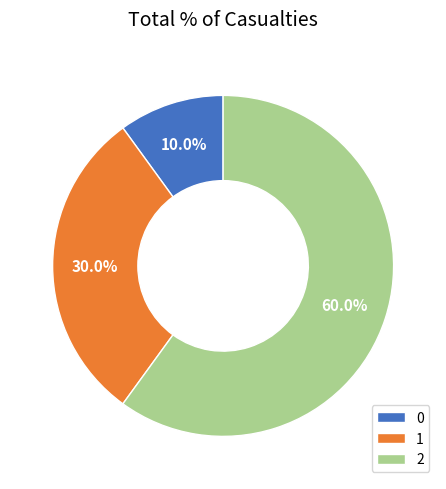

To the nearest percent, what is the combined percentage of 2 and 1?

90%